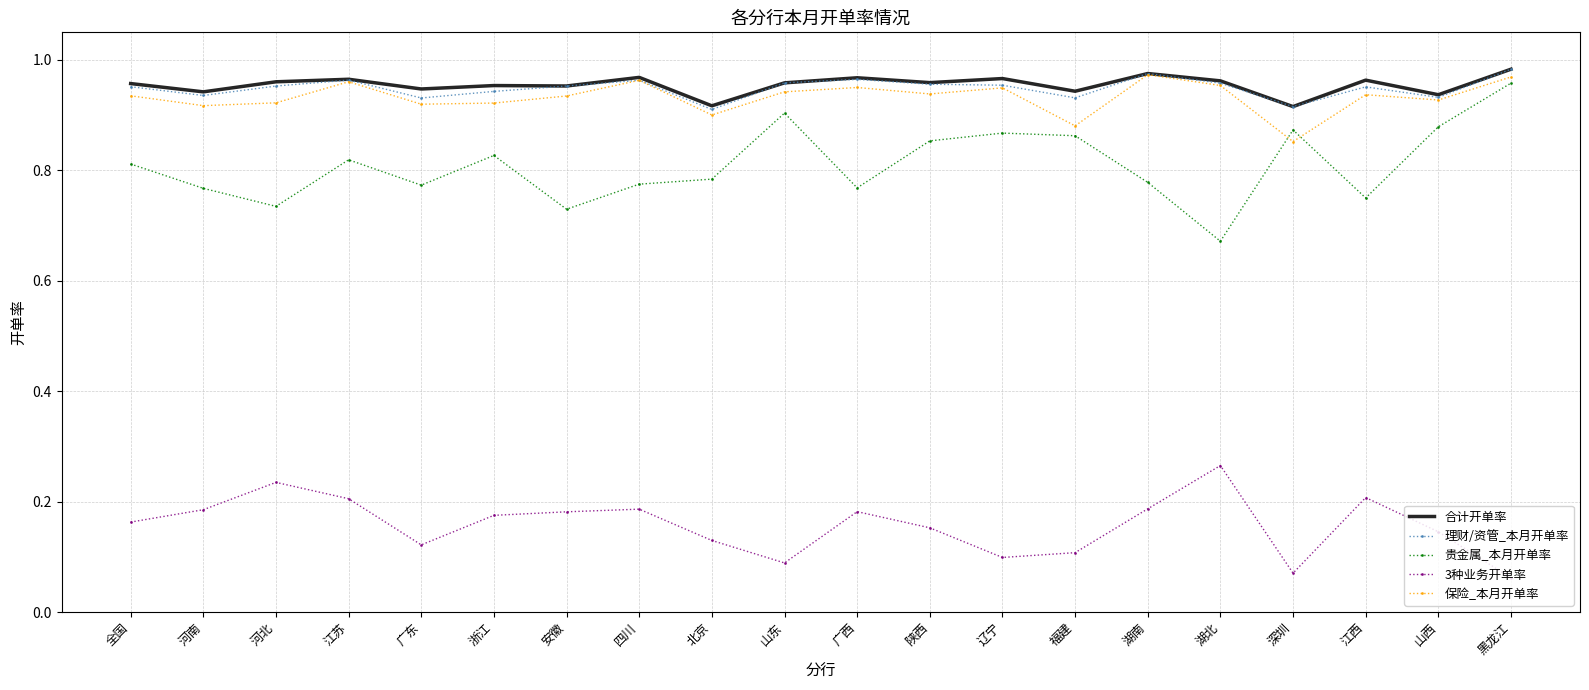

What position from the right is 广西?

10